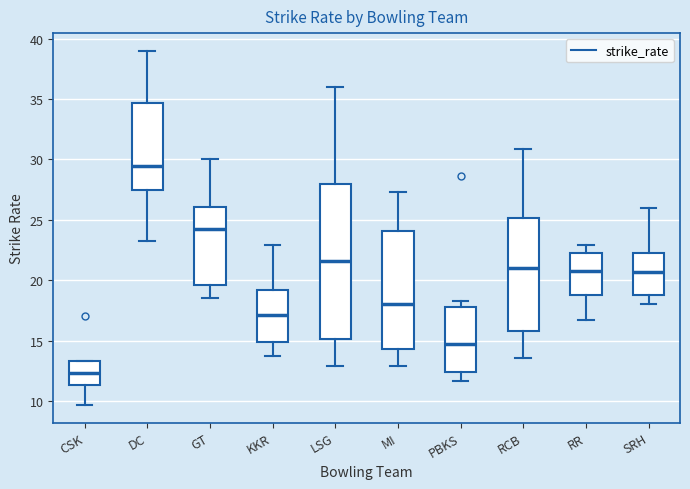

Comparing the boxes themselves (not the whiskers), which one is the tallest?

LSG